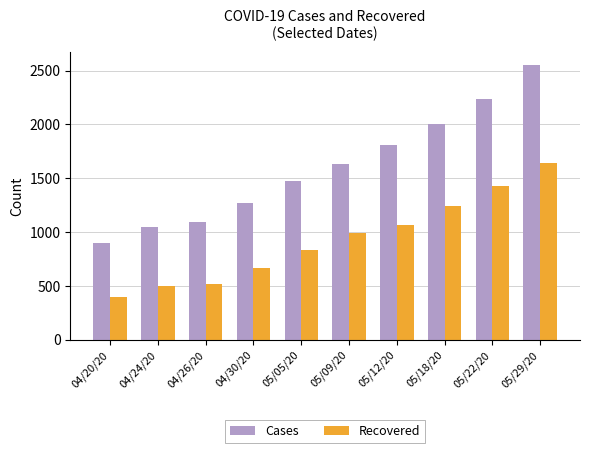

What is the smallest value displayed?

395